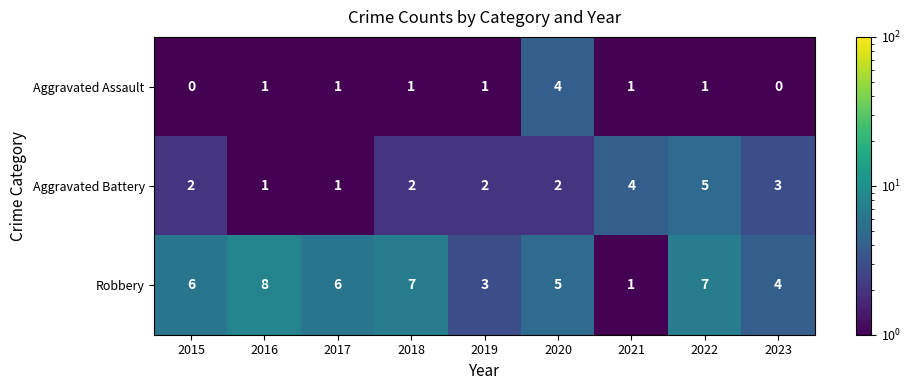

Count the number of categories in the chart.

9